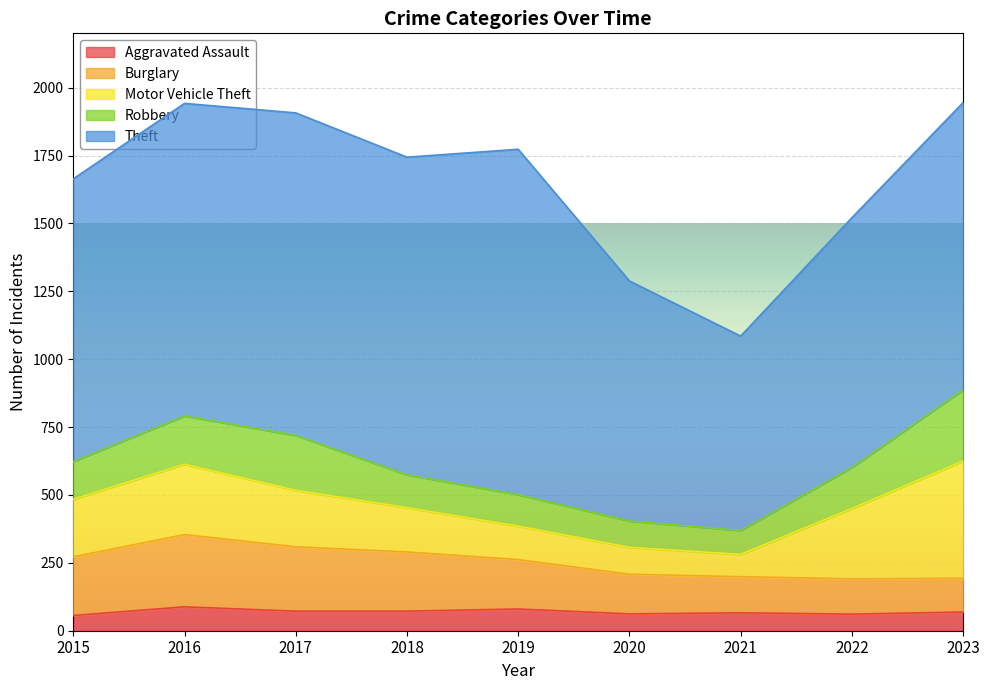

What is the sum of the Motor Vehicle Theft values at 2015 and 2019?

335